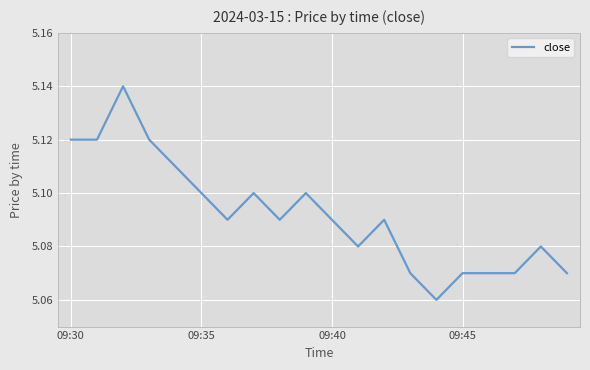

Does the chart display data point markers on the line(s)?

No